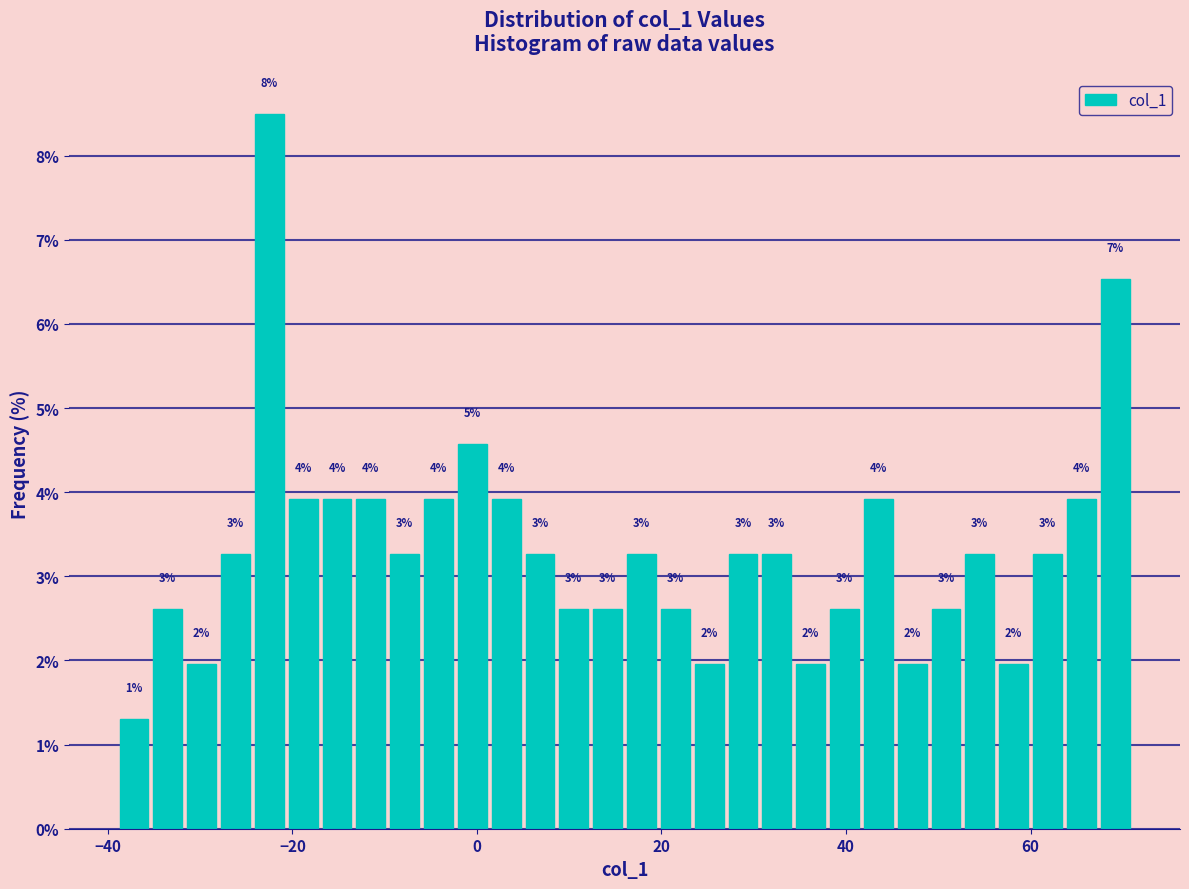

Read against the x-axis, roughly where is the centre of the tallest bar?

-22